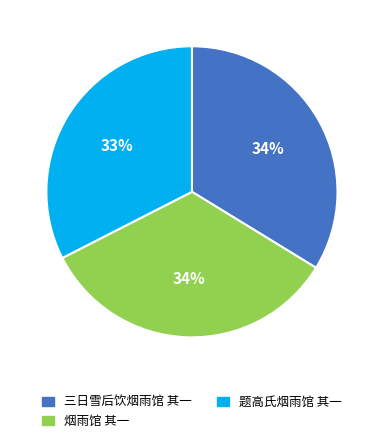

What is the ratio of the value at 三日雪后饮烟雨馆 其一 to the value at 烟雨馆 其一?

1.0